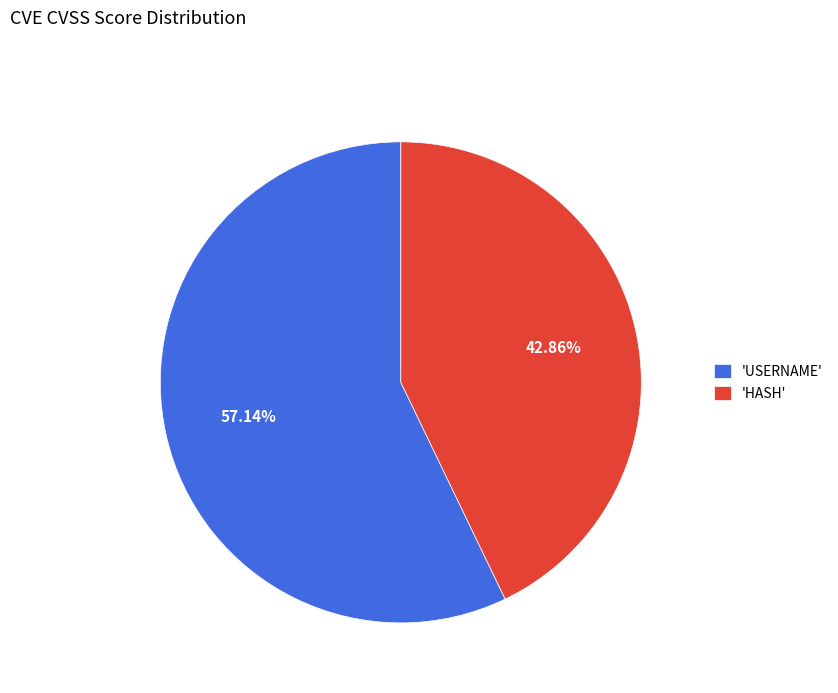

To the nearest percent, what is the difference between the largest and smallest slice percentages?

14%